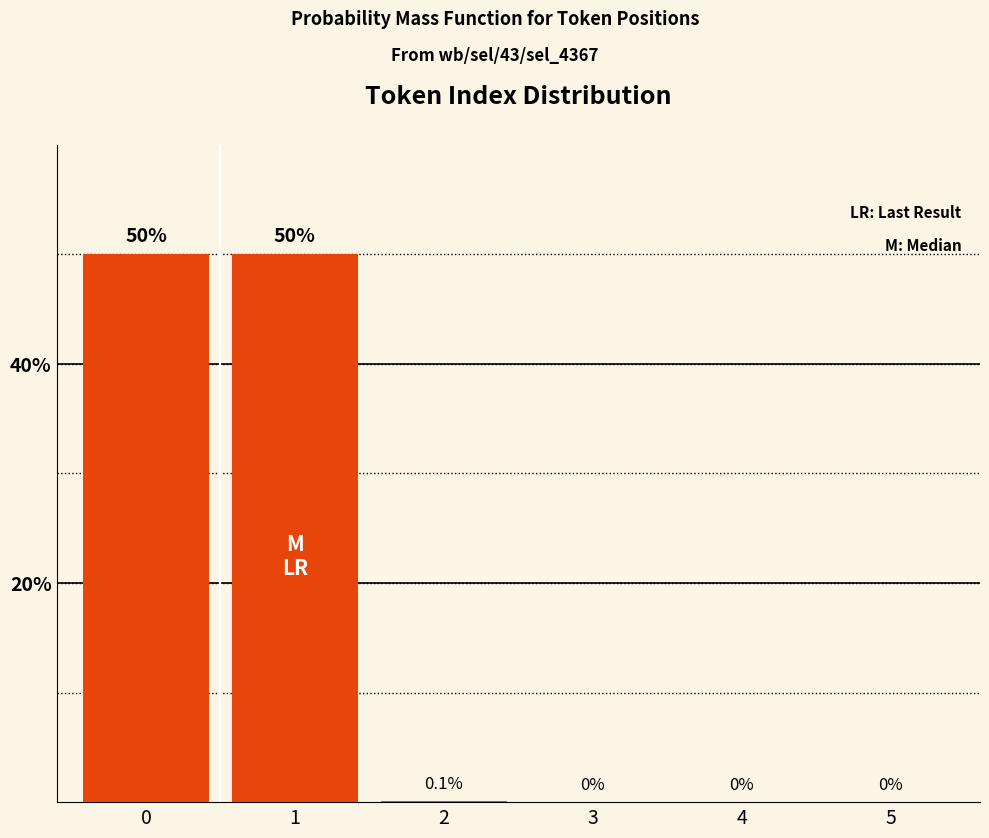

What is the change in value from 1 to 5?

-50.0